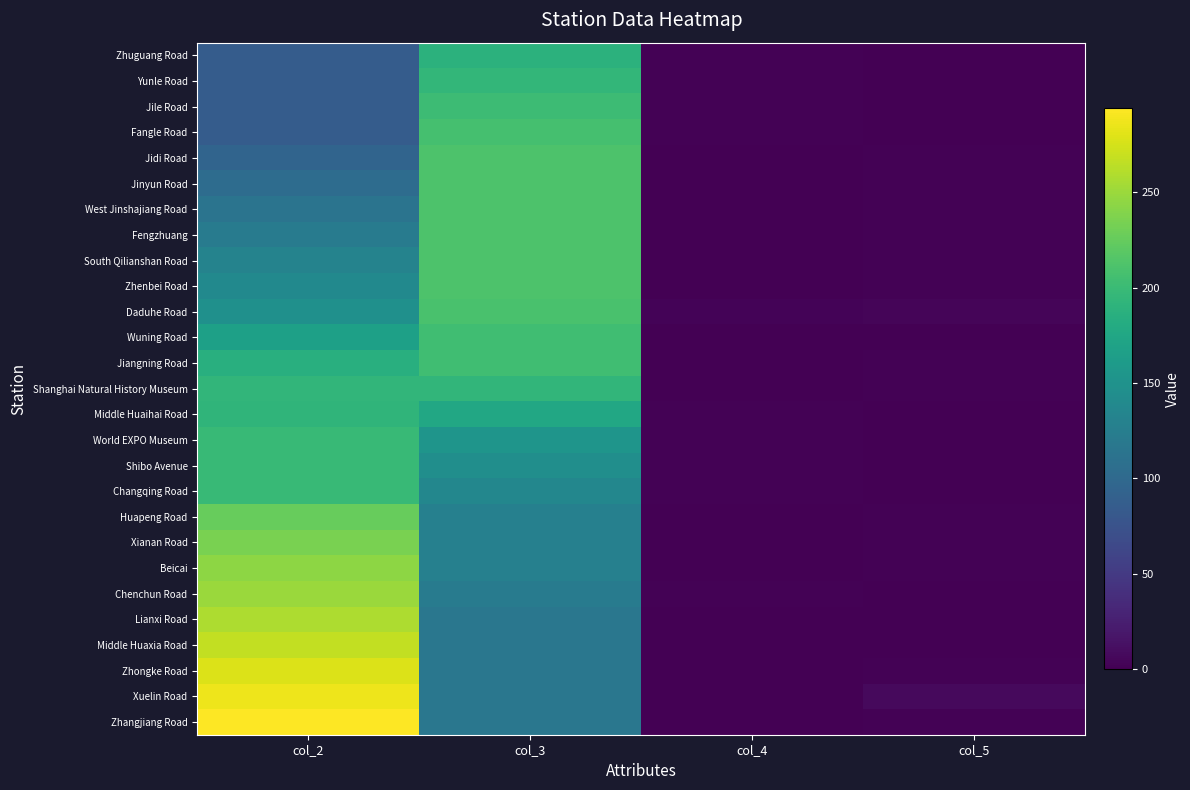

Reading right to left, transcribe all the data shown in this chart.

Zhuguang Road: col_5=1	col_4=2	col_3=189	col_2=86
Yunle Road: col_5=0	col_4=2	col_3=195	col_2=86
Jile Road: col_5=0	col_4=2	col_3=201	col_2=86
Fangle Road: col_5=0	col_4=2	col_3=207	col_2=86
Jidi Road: col_5=2	col_4=0	col_3=212	col_2=95
Jinyun Road: col_5=2	col_4=0	col_3=212	col_2=104
West Jinshajiang Road: col_5=2	col_4=0	col_3=212	col_2=113
Fengzhuang: col_5=2	col_4=0	col_3=212	col_2=122
South Qilianshan Road: col_5=2	col_4=0	col_3=212	col_2=131
Zhenbei Road: col_5=2	col_4=0	col_3=212	col_2=140
Daduhe Road: col_5=4	col_4=3	col_3=210	col_2=148
Wuning Road: col_5=1	col_4=0	col_3=204	col_2=167
Jiangning Road: col_5=2	col_4=0	col_3=204	col_2=186
Shanghai Natural History Museum: col_5=2	col_4=1	col_3=194	col_2=194
Middle Huaihai Road: col_5=0	col_4=2	col_3=176	col_2=192
World EXPO Museum: col_5=0	col_4=2	col_3=153	col_2=198
Shibo Avenue: col_5=1	col_4=2	col_3=145	col_2=198
Changqing Road: col_5=1	col_4=2	col_3=136	col_2=198
Huapeng Road: col_5=2	col_4=0	col_3=128	col_2=226
Xianan Road: col_5=2	col_4=0	col_3=128	col_2=235
Beicai: col_5=2	col_4=0	col_3=128	col_2=244
Chenchun Road: col_5=0	col_4=2	col_3=122	col_2=250
Lianxi Road: col_5=1	col_4=0	col_3=116	col_2=258
Middle Huaxia Road: col_5=1	col_4=0	col_3=116	col_2=267
Zhongke Road: col_5=2	col_4=0	col_3=116	col_2=278
Xuelin Road: col_5=7	col_4=0	col_3=116	col_2=286
Zhangjiang Road: col_5=2	col_4=0	col_3=116	col_2=294